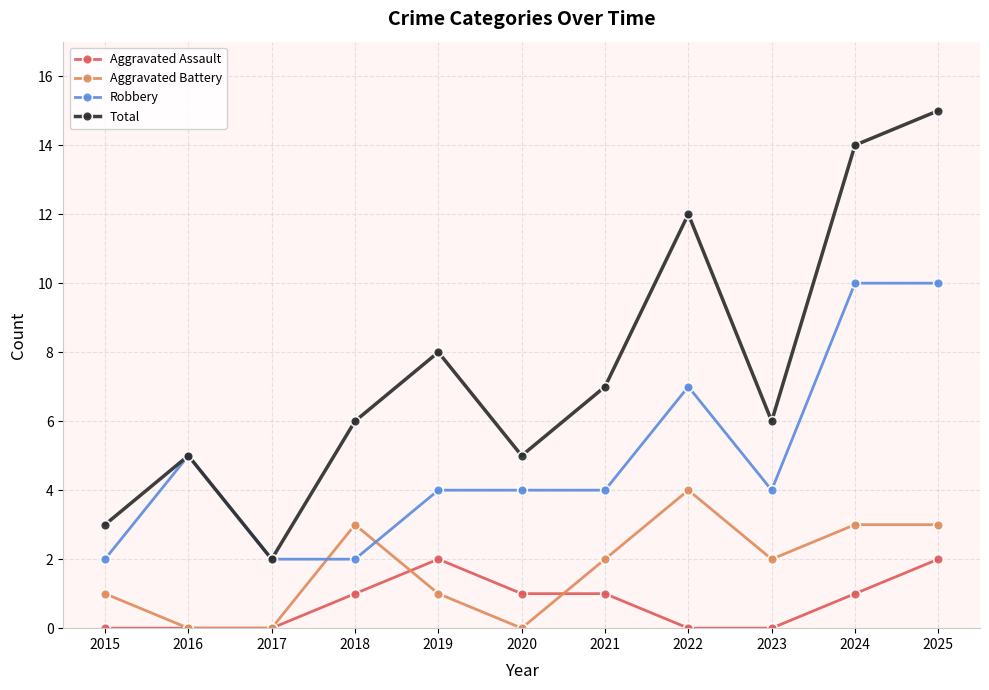

What value does the Total series have at 2018, to the nearest 5?

5